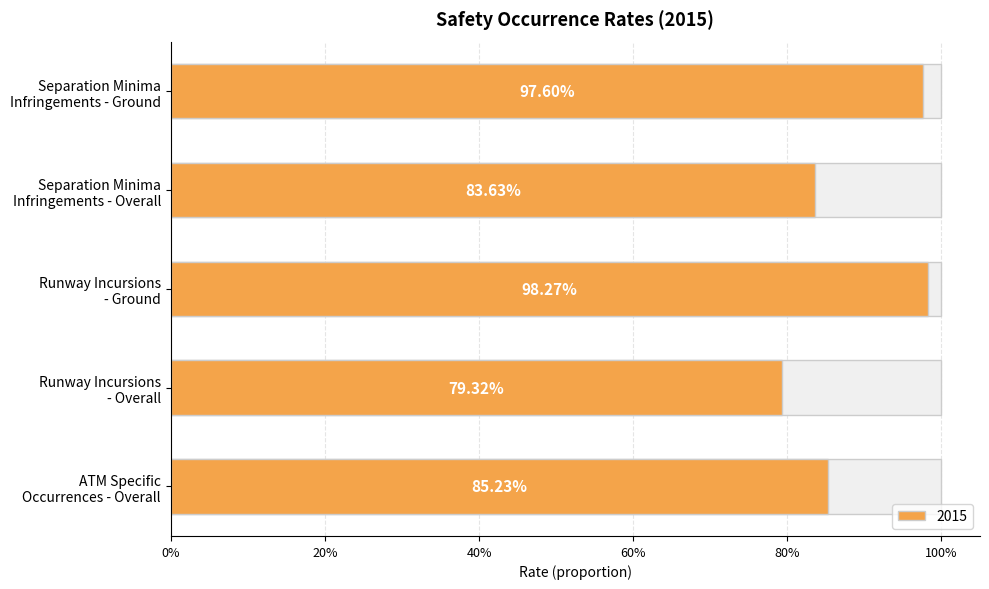

What is the label of the 3rd bar from the right?

Runway Incursions
- Ground